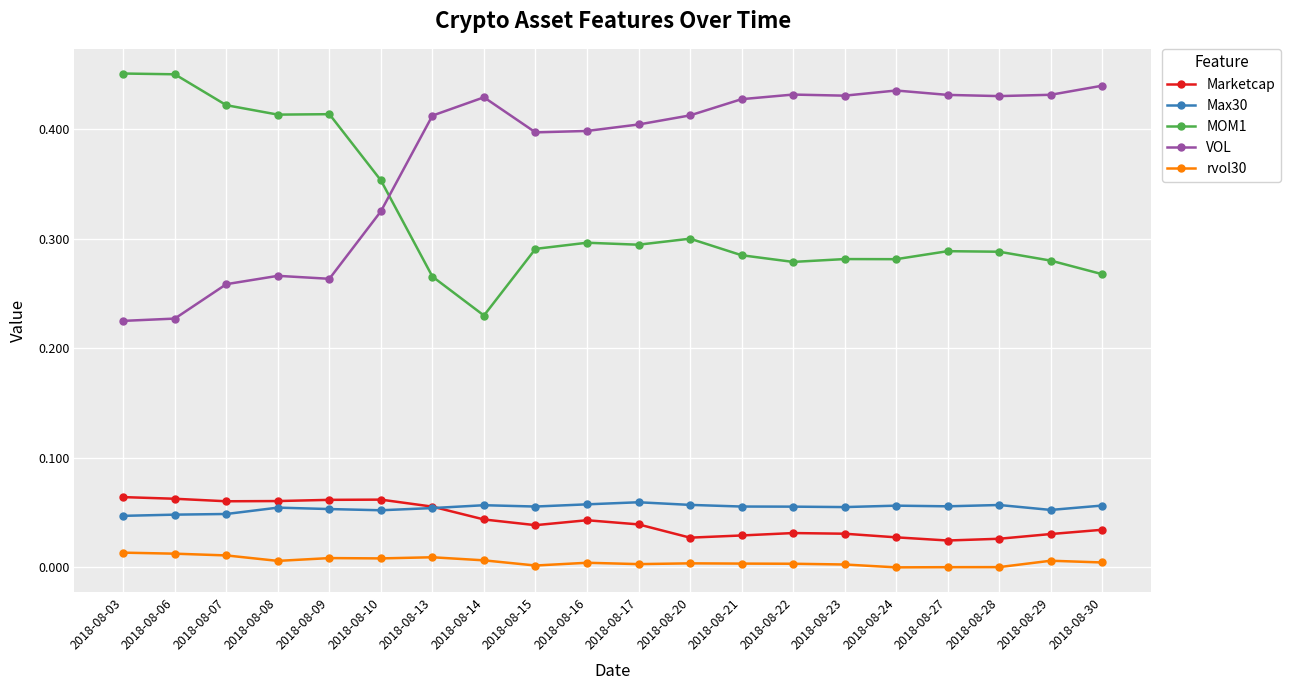

True or false: MOM1 has more than 1 interior local peaks.

True